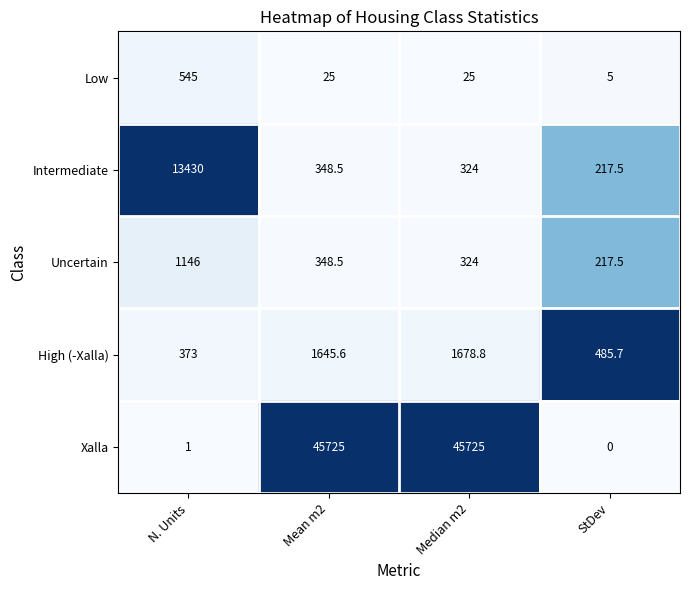

What value does the Intermediate series have at StDev?

217.5